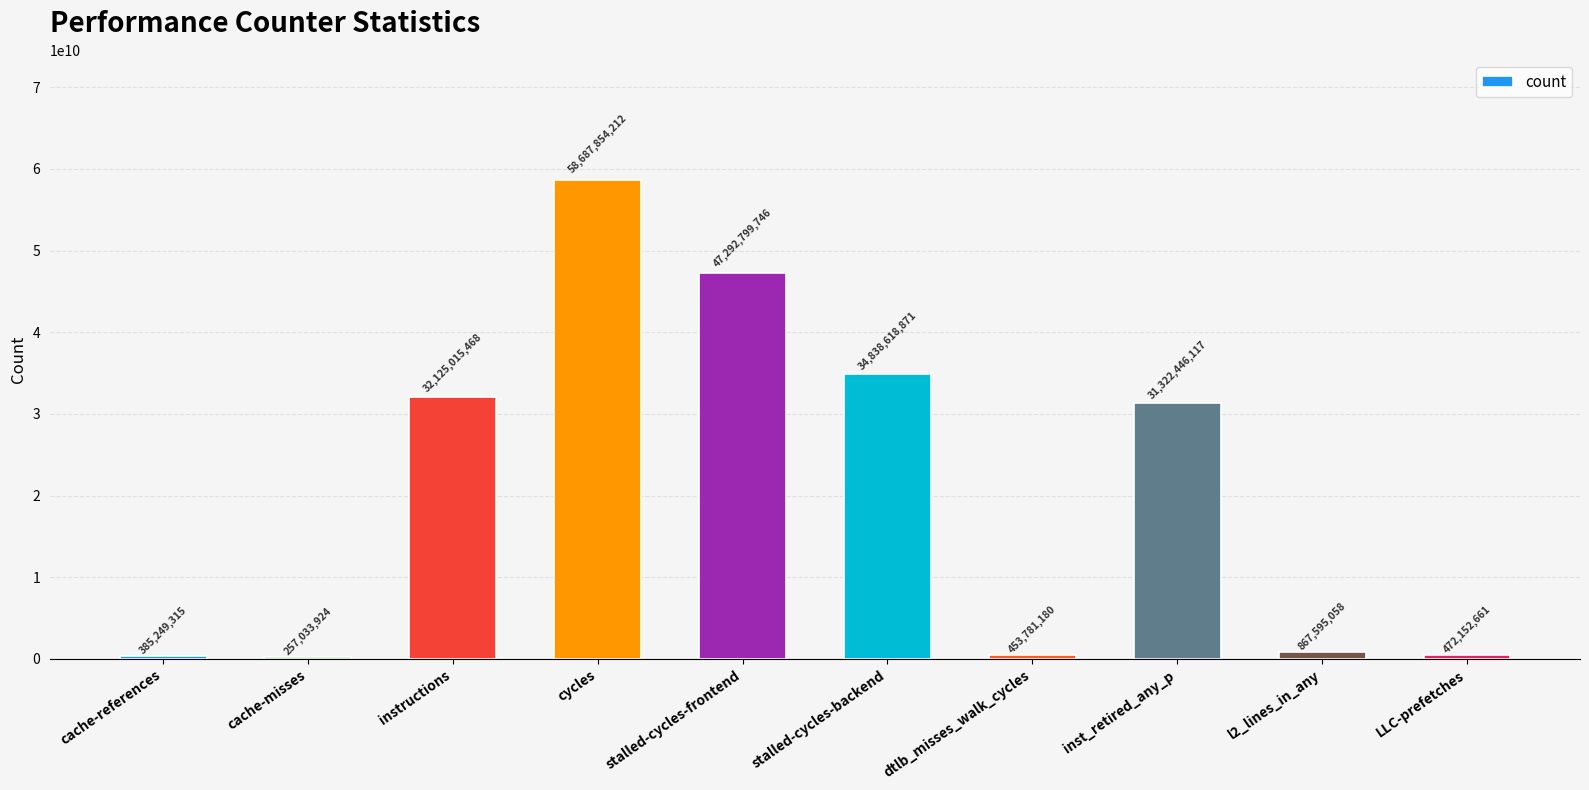

Reading right to left, transcribe all the data shown in this chart.

LLC-prefetches=472152661	l2_lines_in_any=867595058	inst_retired_any_p=31322446117	dtlb_misses_walk_cycles=453781180	stalled-cycles-backend=34838618871	stalled-cycles-frontend=47292799746	cycles=58687854212	instructions=32125015468	cache-misses=257033924	cache-references=385249315